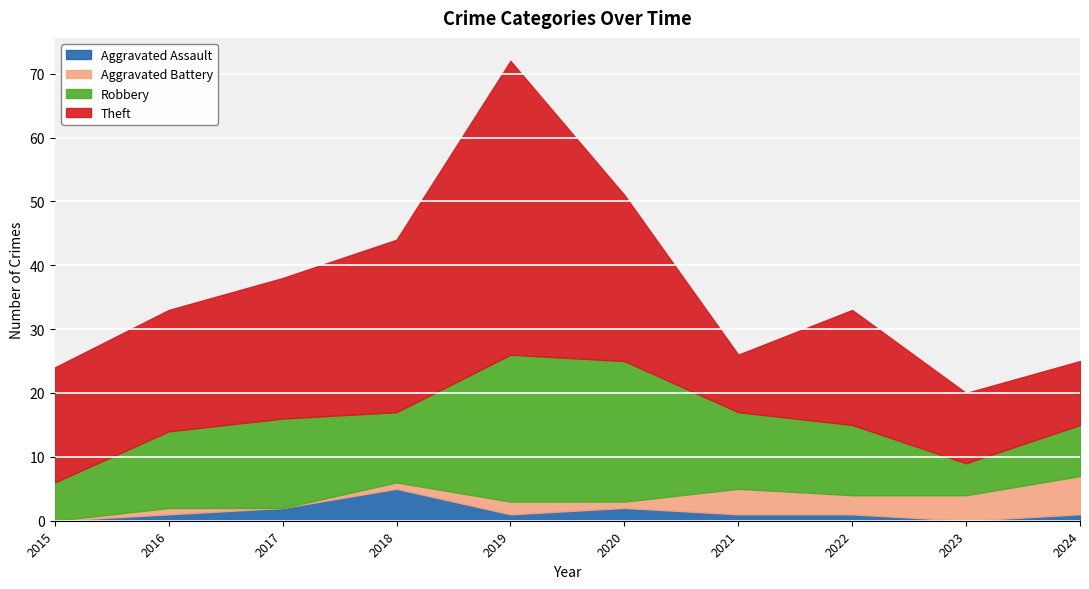

True or false: Aggravated Battery and Theft intersect in this chart.

False